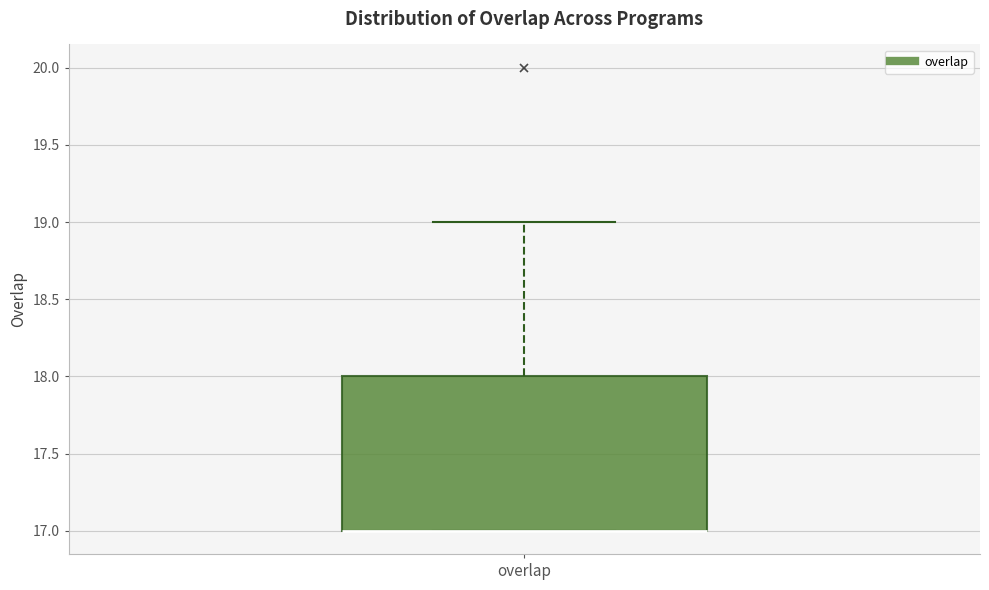

Transcribe this box plot: give where the median line is, the range the box spans, and where the two whiskers end, as read against the y-axis. The values are not printed on the chart, so give them approximately, as read against the axis.

median 17 (drawn on the box's lower edge), box 17 to 18, whiskers 17 to 19